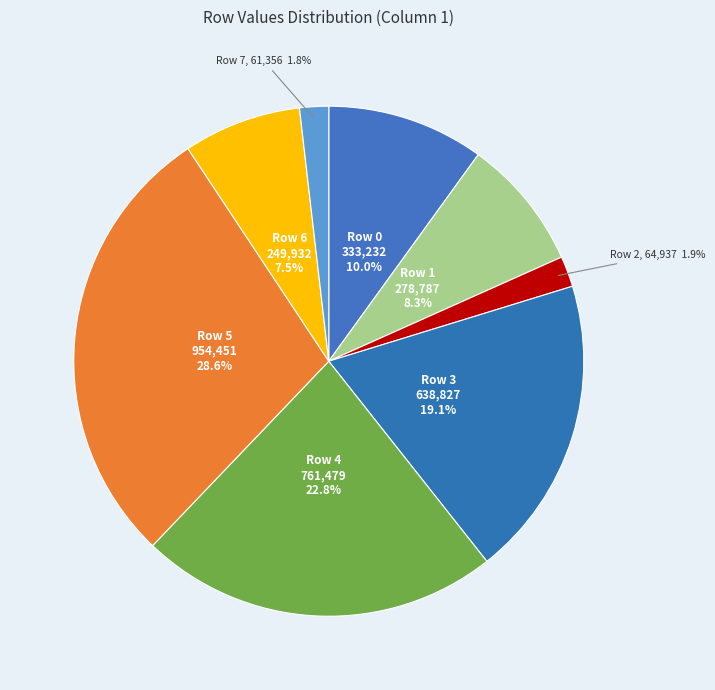

Count the number of slices in the pie.

8